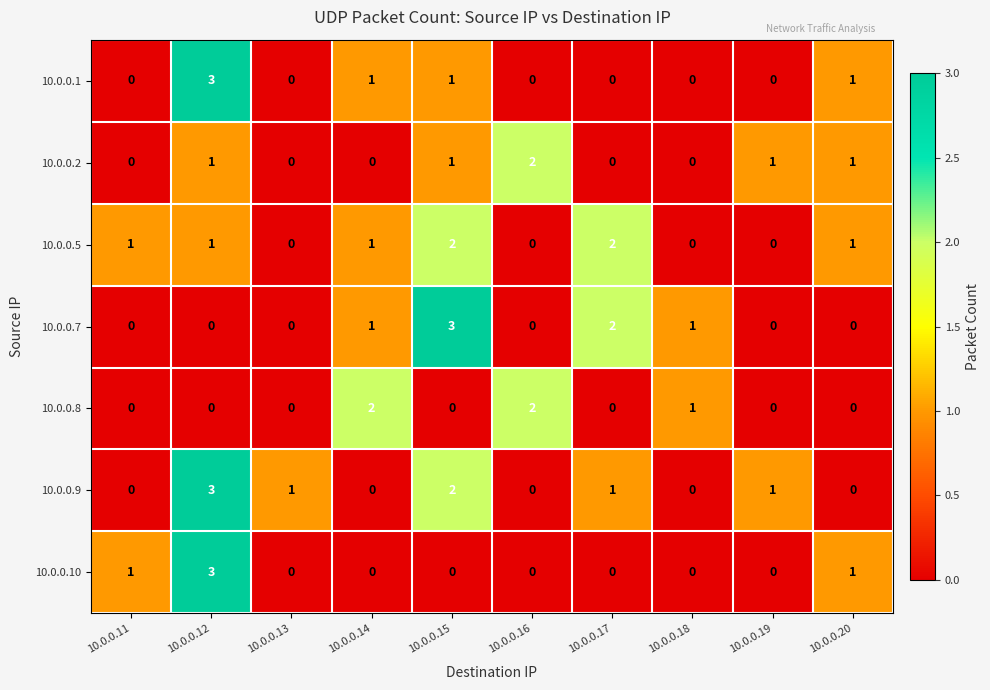

What is the total value across all series at 10.0.0.14?

5